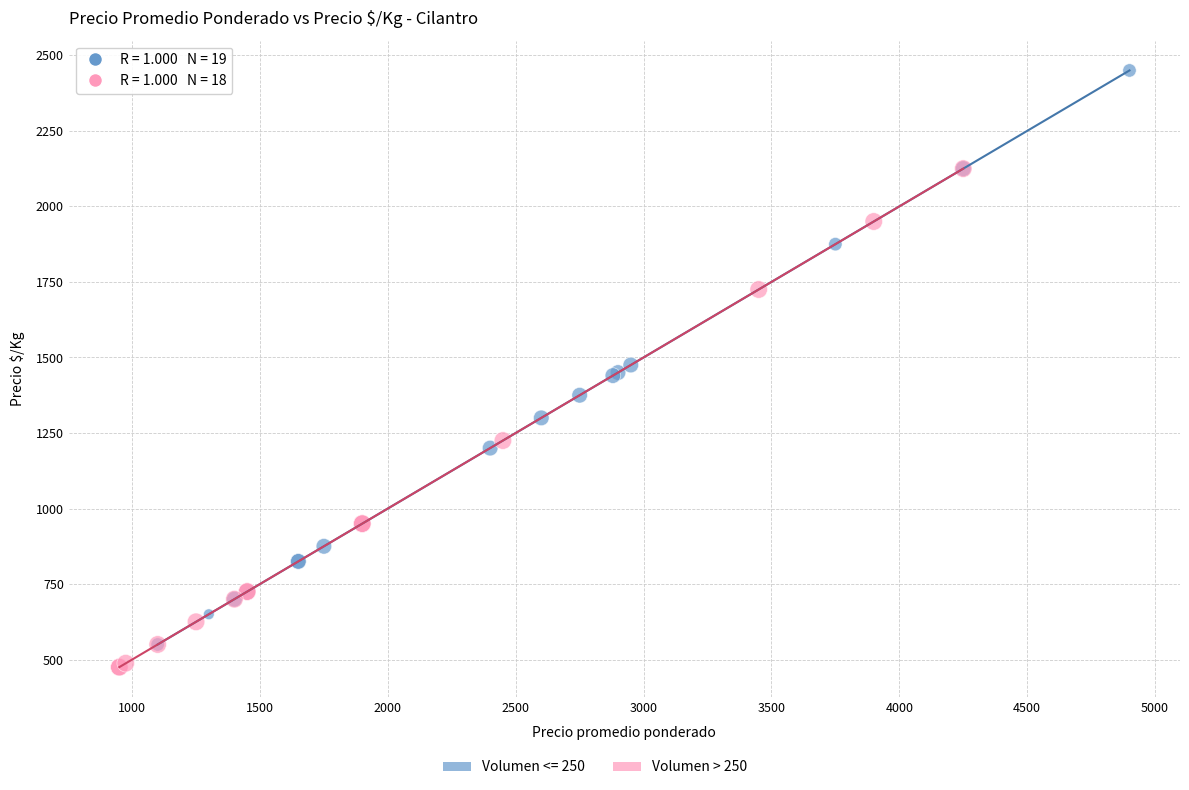

Which series has the largest Y range (max minus min)?

Volumen <= 250